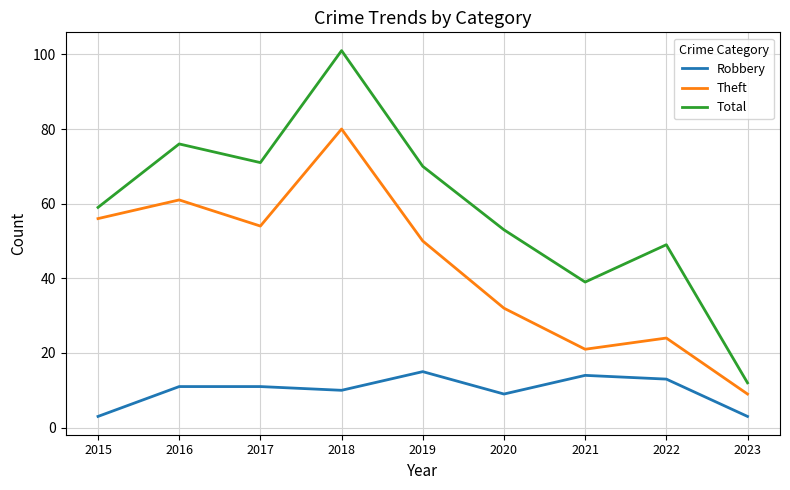

What are all the series names shown in the legend?

Robbery, Theft, Total